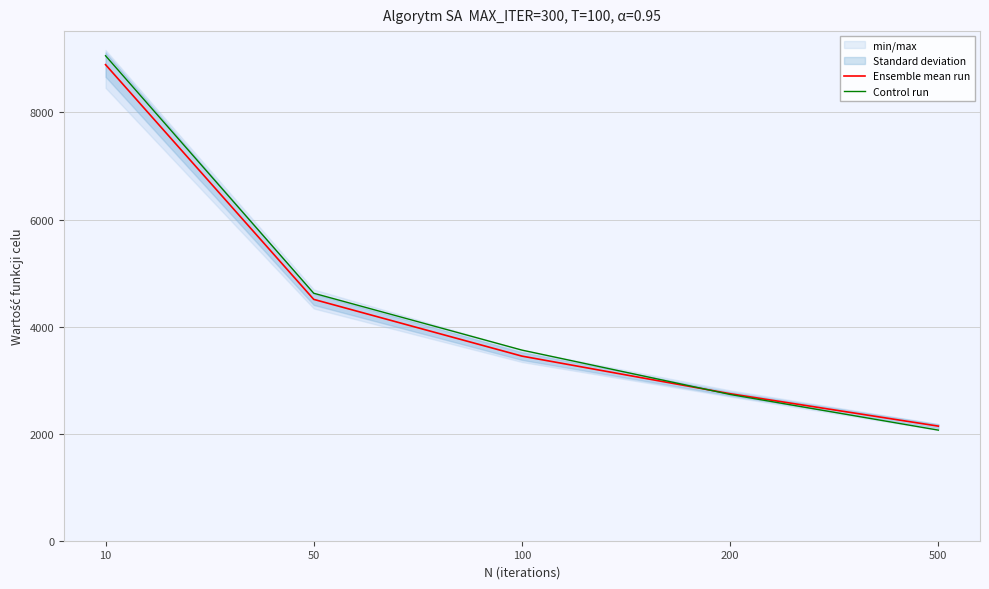

Between 200 and 500, which series saw the biggest shift?

Control run